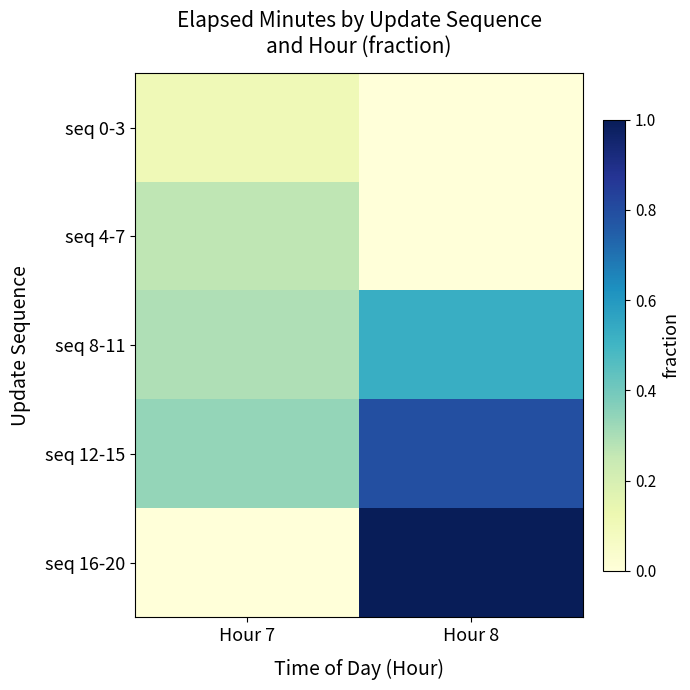

How many series are shown in this chart?

5